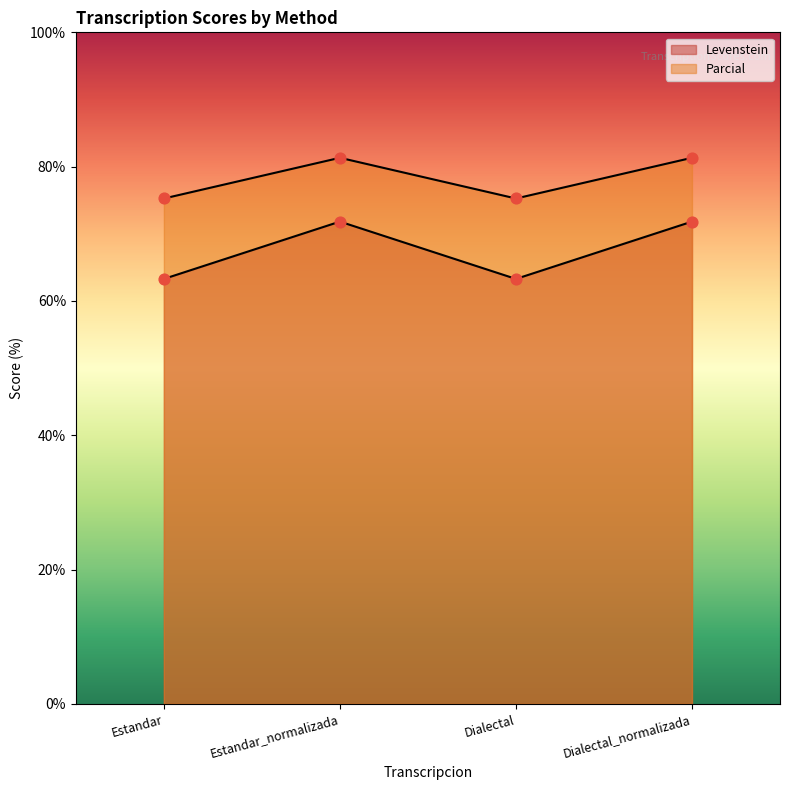

What is the total value across all series at Estandar_normalizada?

153.1